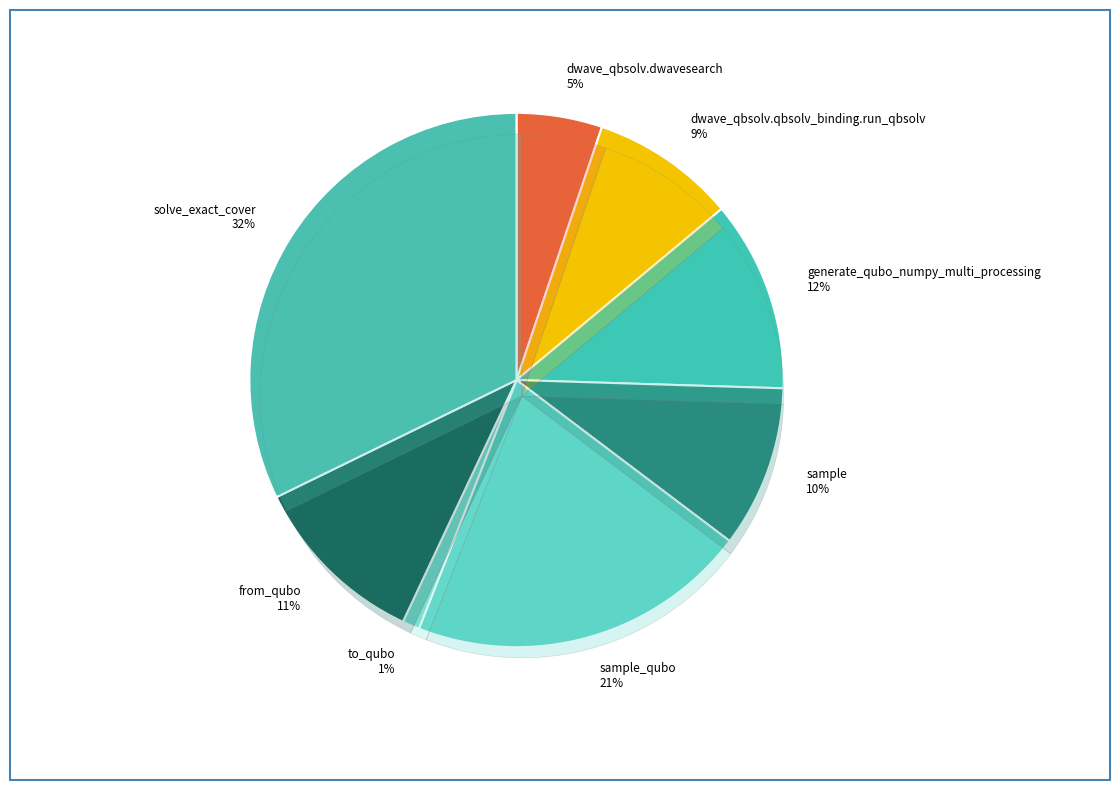

Which category has the biggest portion of the pie?

solve_exact_cover